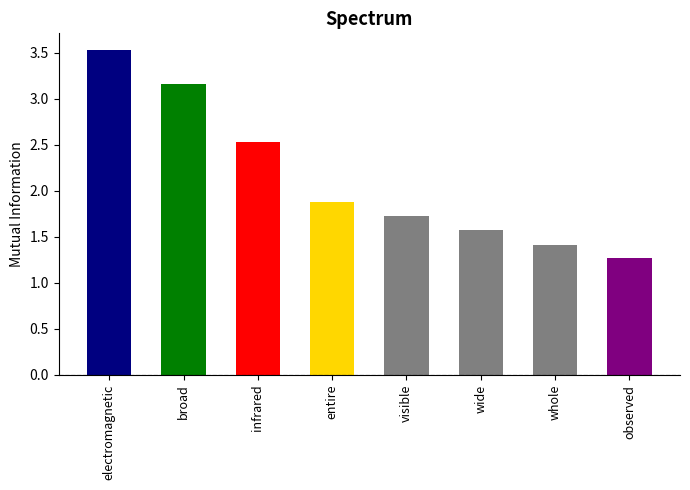

What is the sum of all values?

17.1